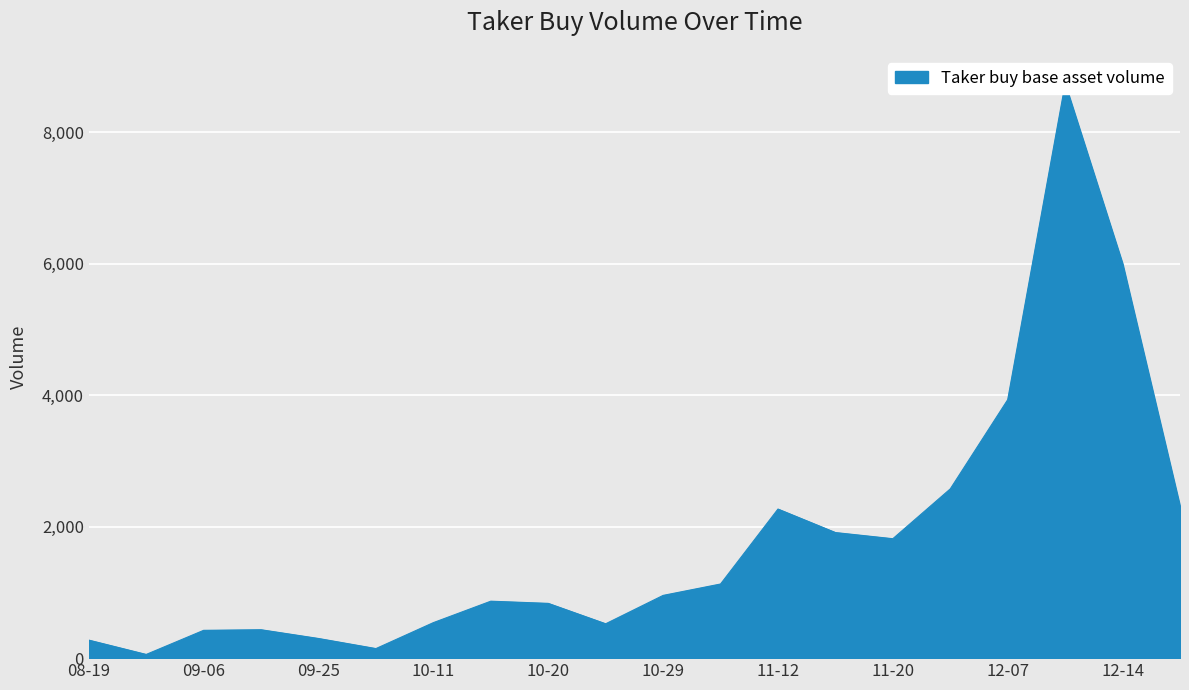

What is the greatest value displayed?

8736.9